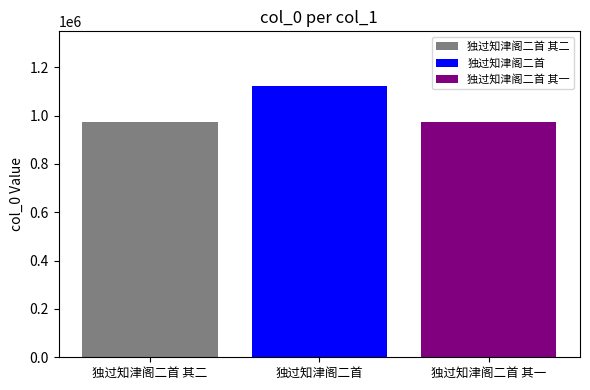

What is the maximum value for 独过知津阁二首 其一?

974191